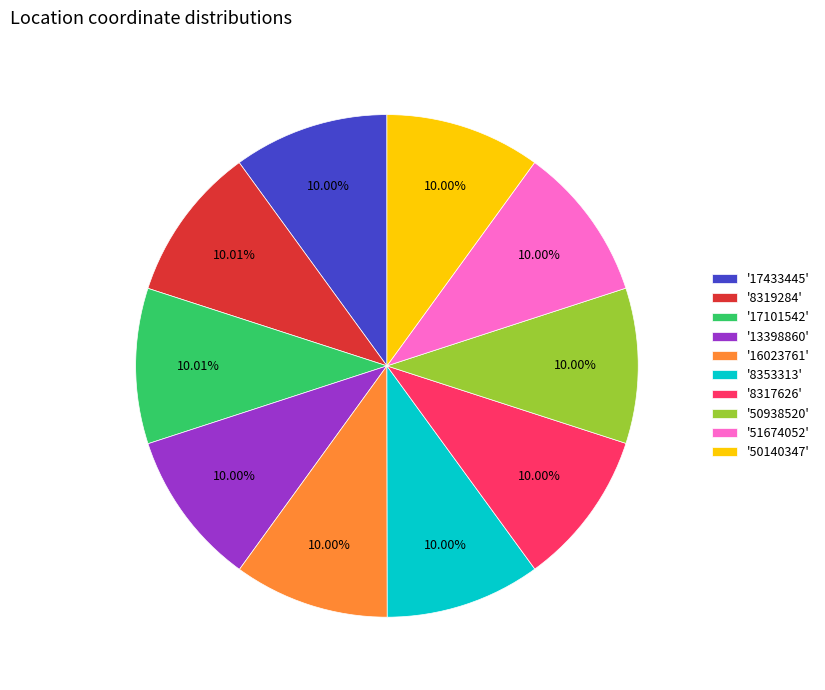

Approximately how many times larger is the value at '51674052' compared to '16023761'?

1.0